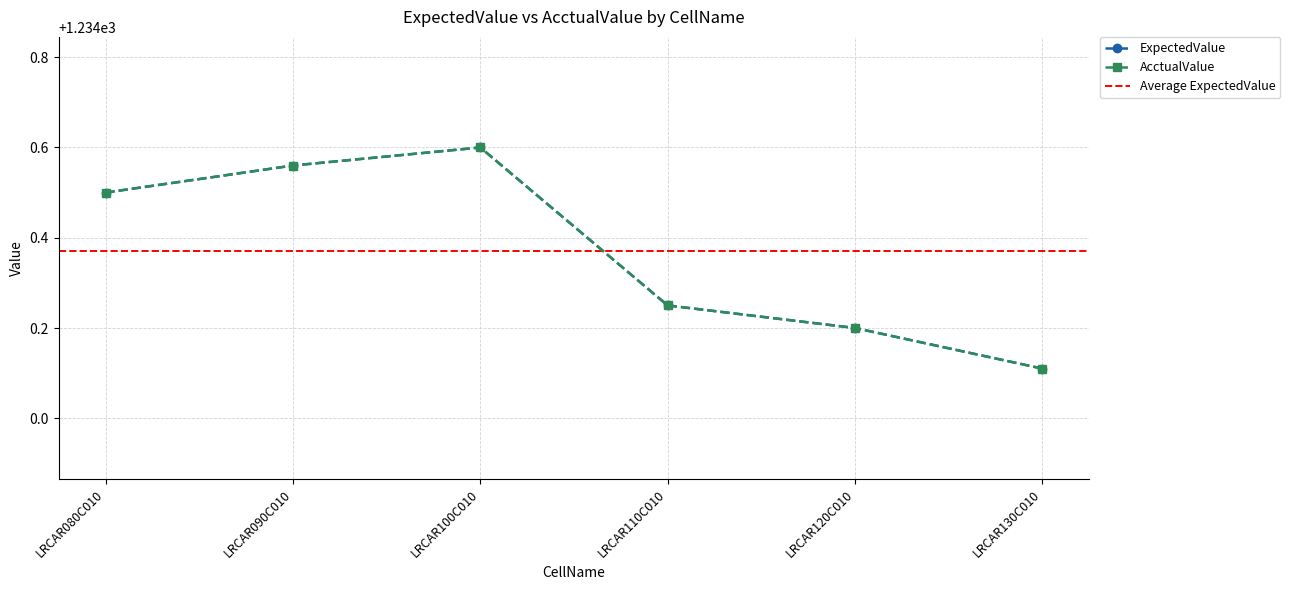

Which series has the largest total across all categories?

ExpectedValue